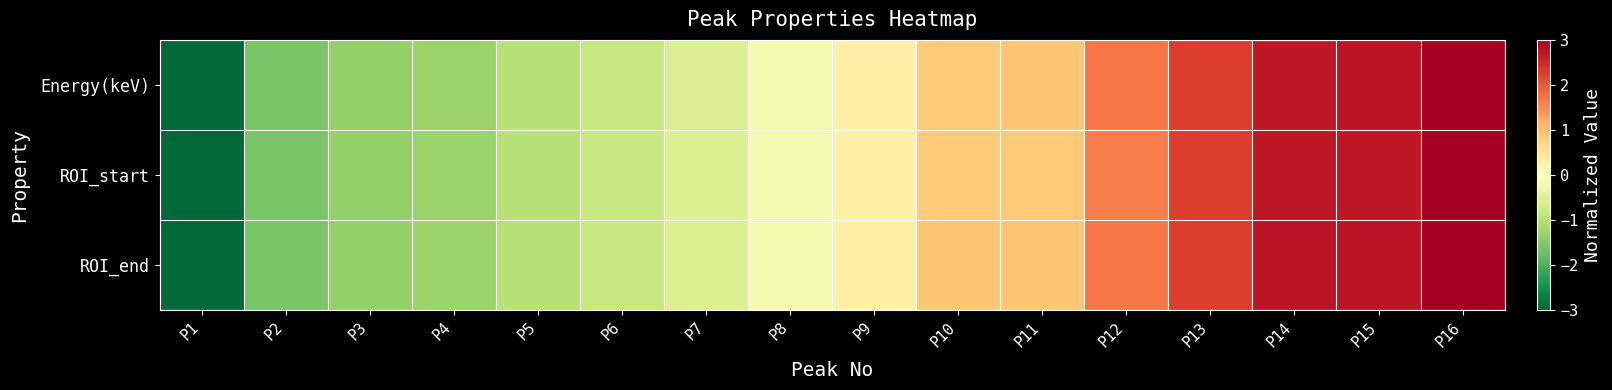

List the series in order of their overall mean, highest first.

ROI_end, Energy(keV), ROI_start